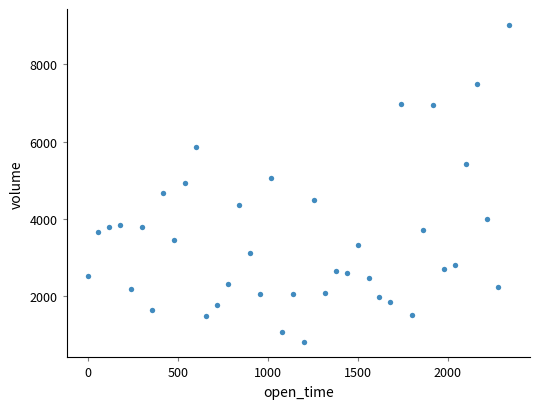

What is the range of X values (max minus min)?

2340.0